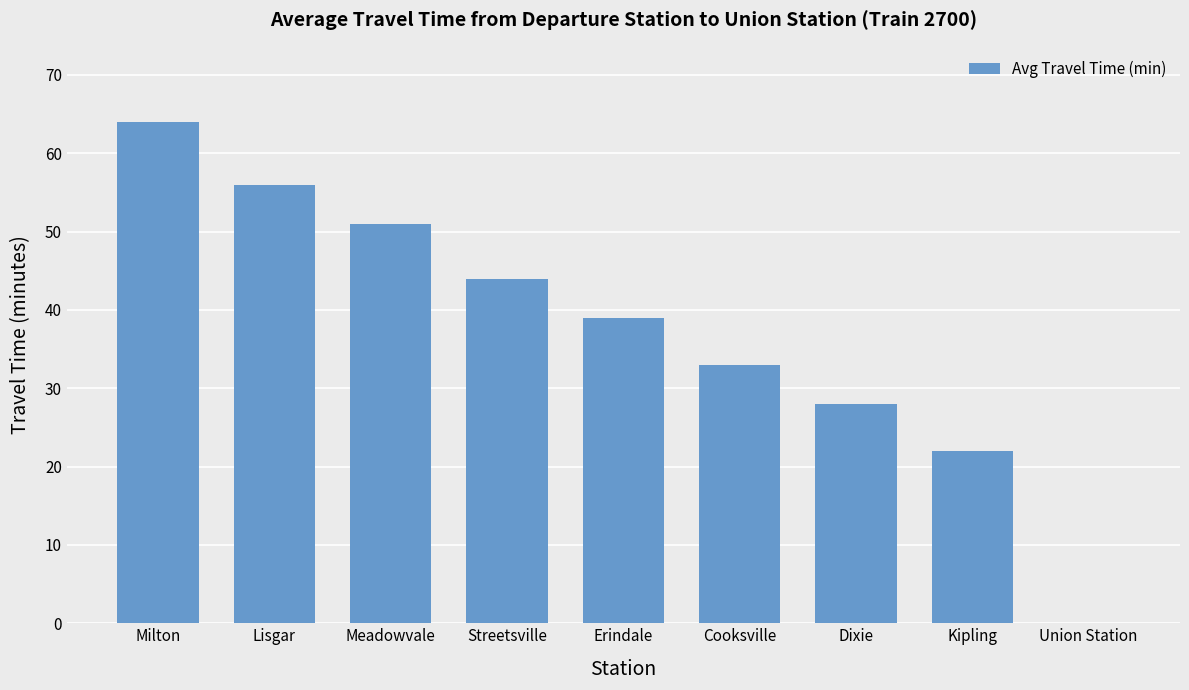

Reading left to right, transcribe all the data shown in this chart.

64	56	51	44	39	33	28	22	0